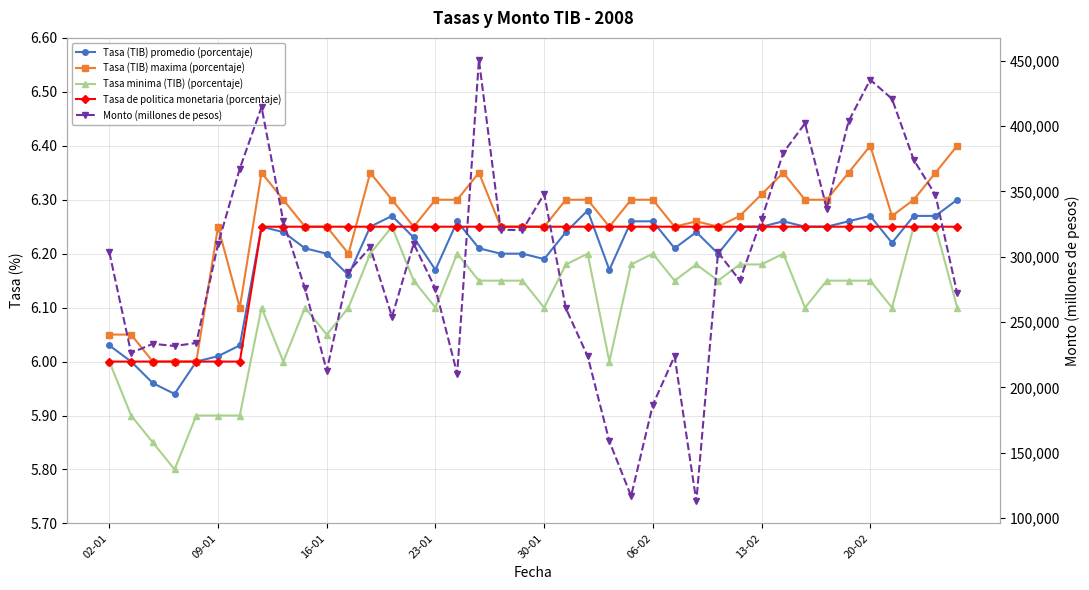

Rank the series by their maximum value, from highest to lowest.

Monto (millones de pesos), Tasa (TIB) maxima (porcentaje), Tasa (TIB) promedio (porcentaje), Tasa minima (TIB) (porcentaje), Tasa de politica monetaria (porcentaje)